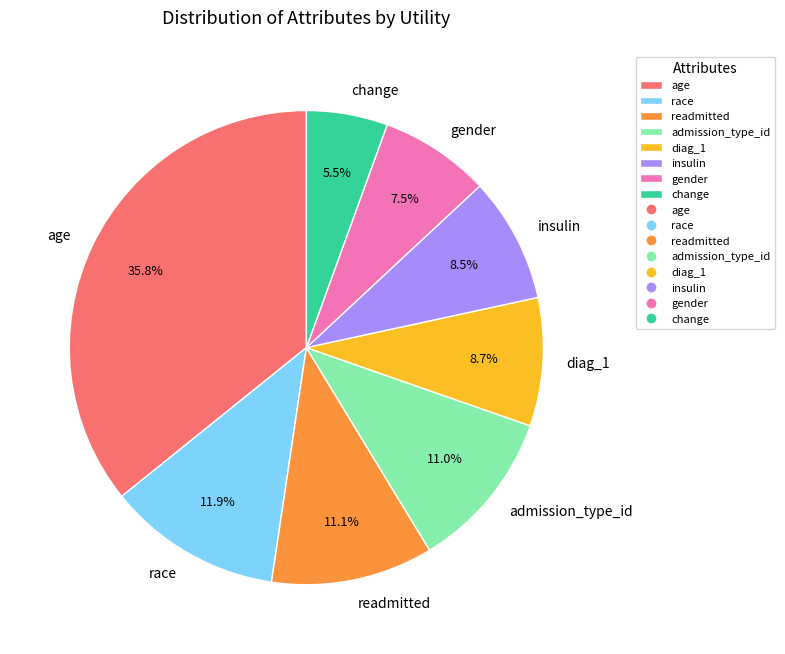

Which slice is the largest?

age